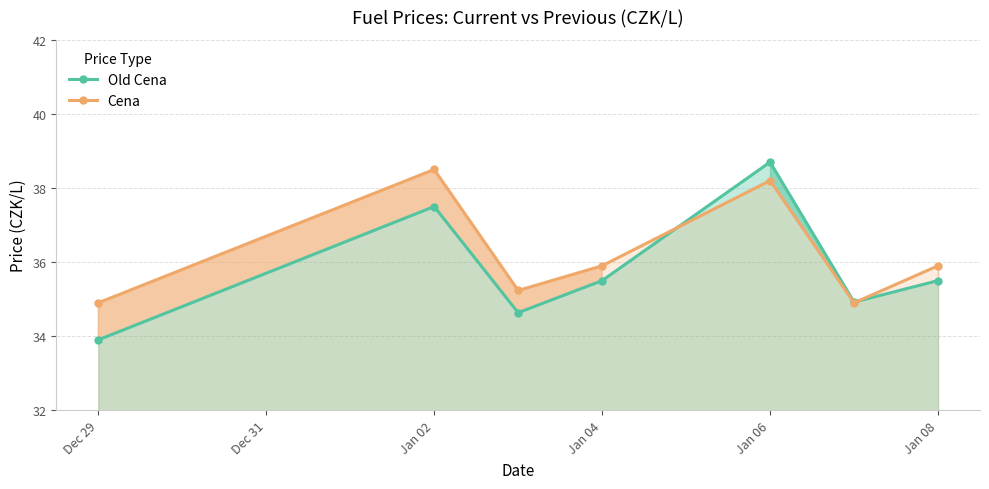

Is the value of Old Cena at Jan 06 greater than the value of Cena at Jan 04?

Yes